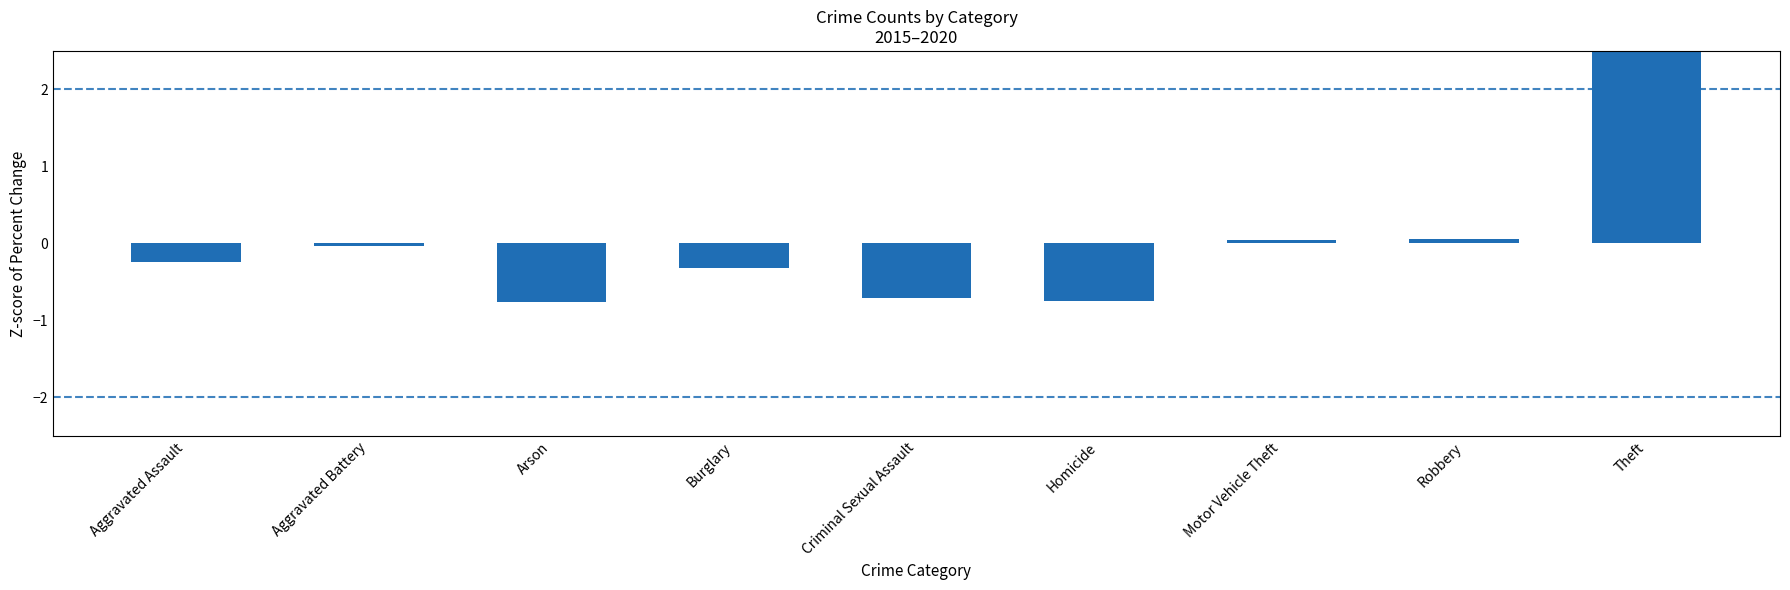

Rank the categories by value from highest to lowest.

Theft, Robbery, Motor Vehicle Theft, Aggravated Battery, Aggravated Assault, Burglary, Criminal Sexual Assault, Homicide, Arson